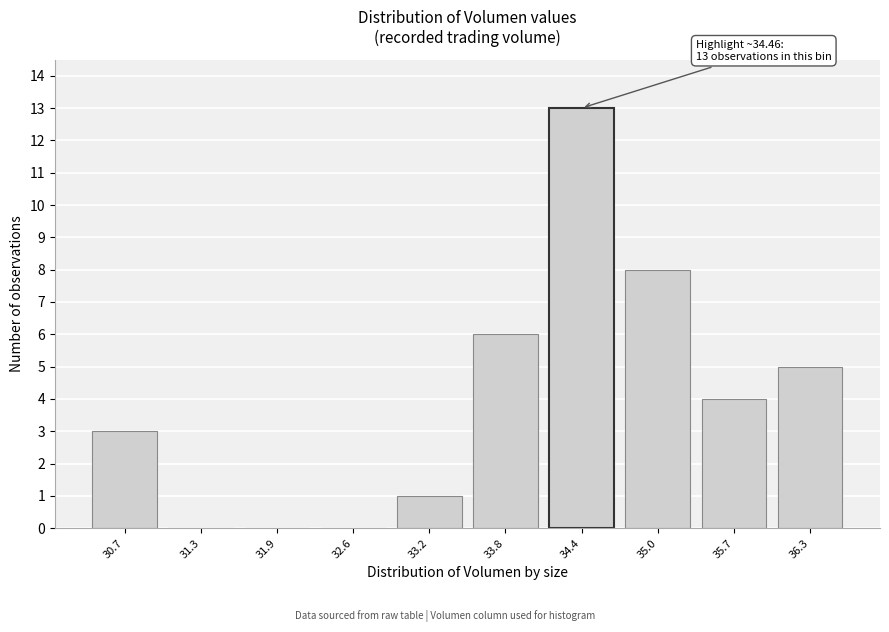

Reading left to right, what are all the values shown in this chart?

30.7=3	31.3=0	31.9=0	32.6=0	33.2=1	33.8=6	34.4=13	35.0=8	35.7=4	36.3=5